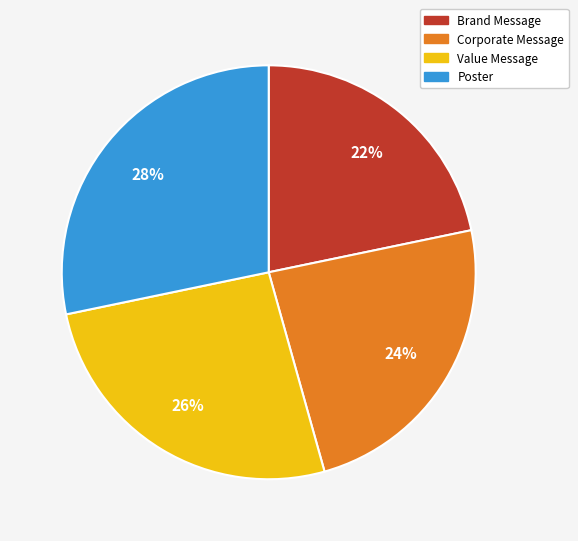

To the nearest percent, what portion does Value Message represent?

26%